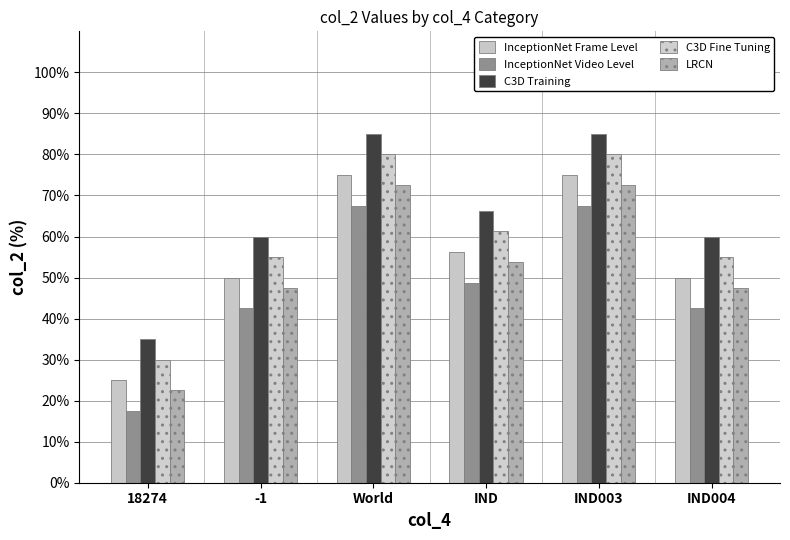

What is the smallest value displayed?

17.5